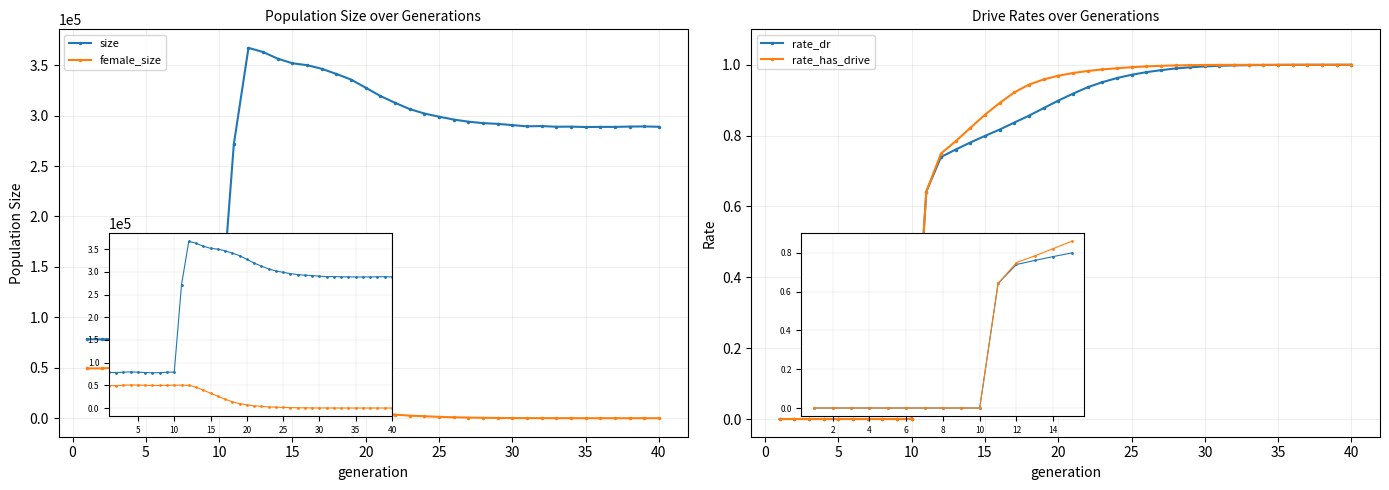

What is the highest value of the rate_has_drive series?

1.0